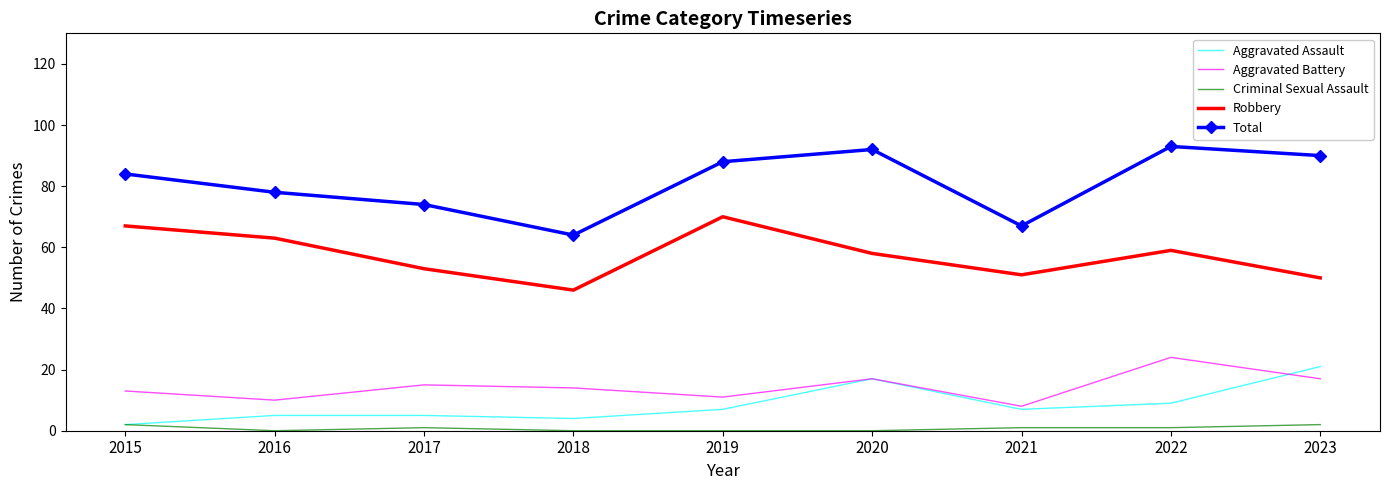

What is the total value across all series at 2020?

184